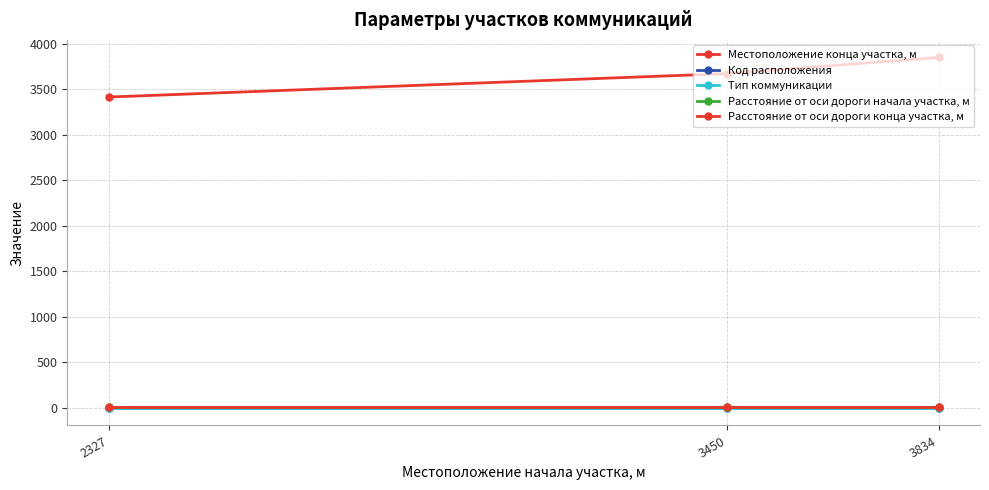

Rank the series by their maximum value, from highest to lowest.

Местоположение конца участка, м, Расстояние от оси дороги начала участка, м, Расстояние от оси дороги конца участка, м, Код расположения, Тип коммуникации